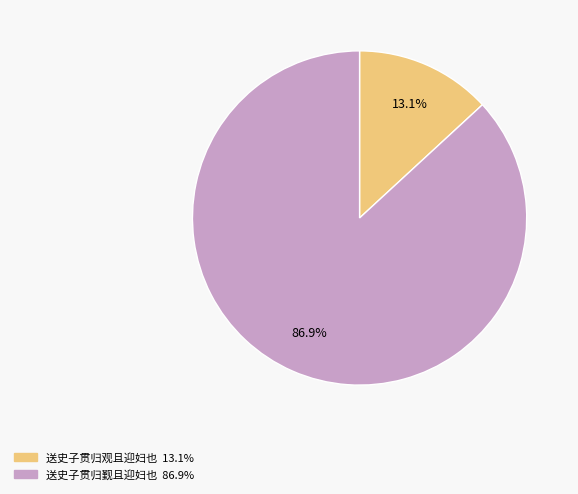

Is it true that 送史子贯归观且迎妇也 is 24% of the pie?

False